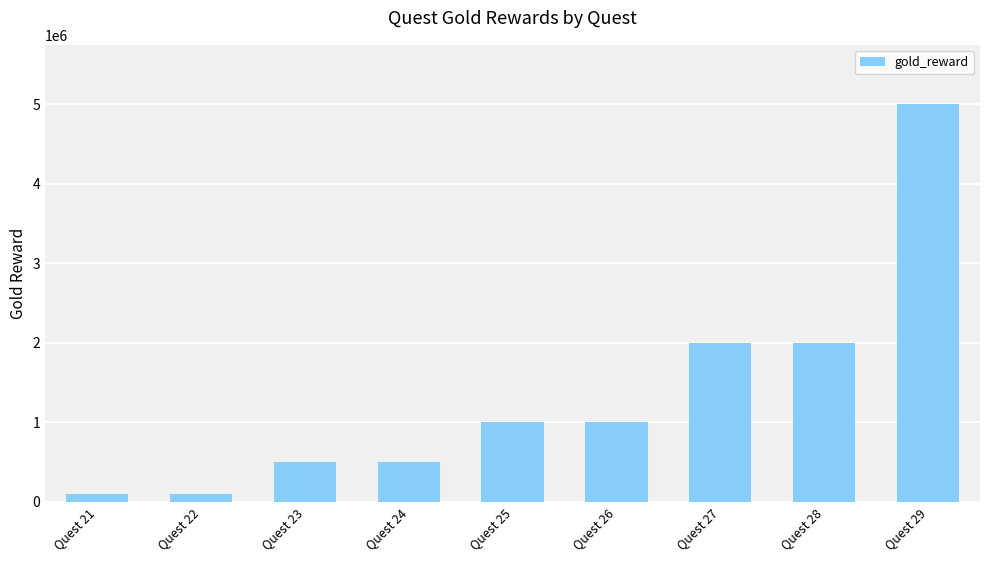

What is the greatest value displayed?

5000000